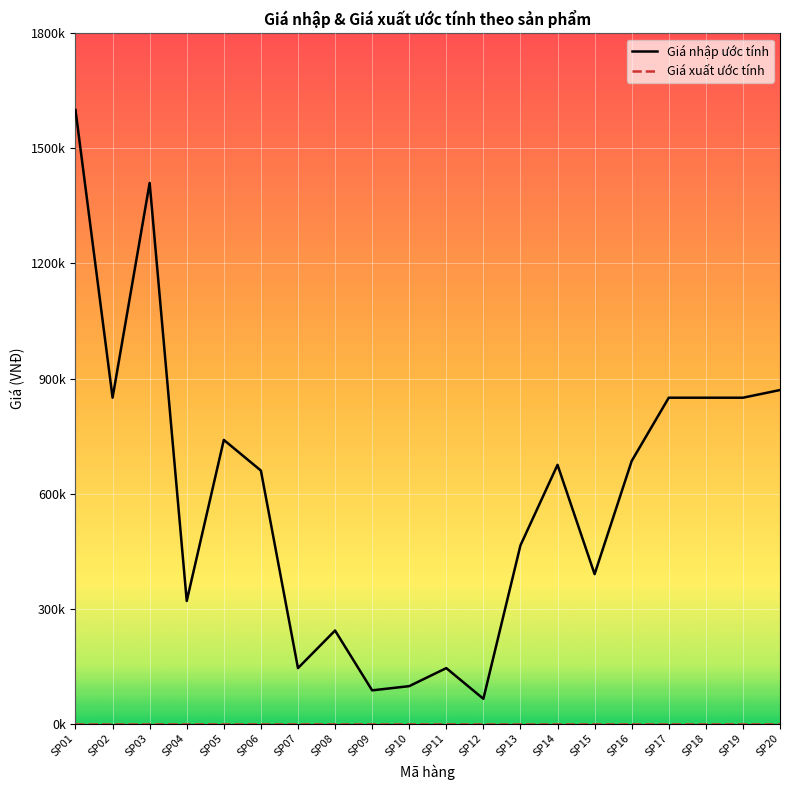

At which category is the sum across all series the highest?

SP01